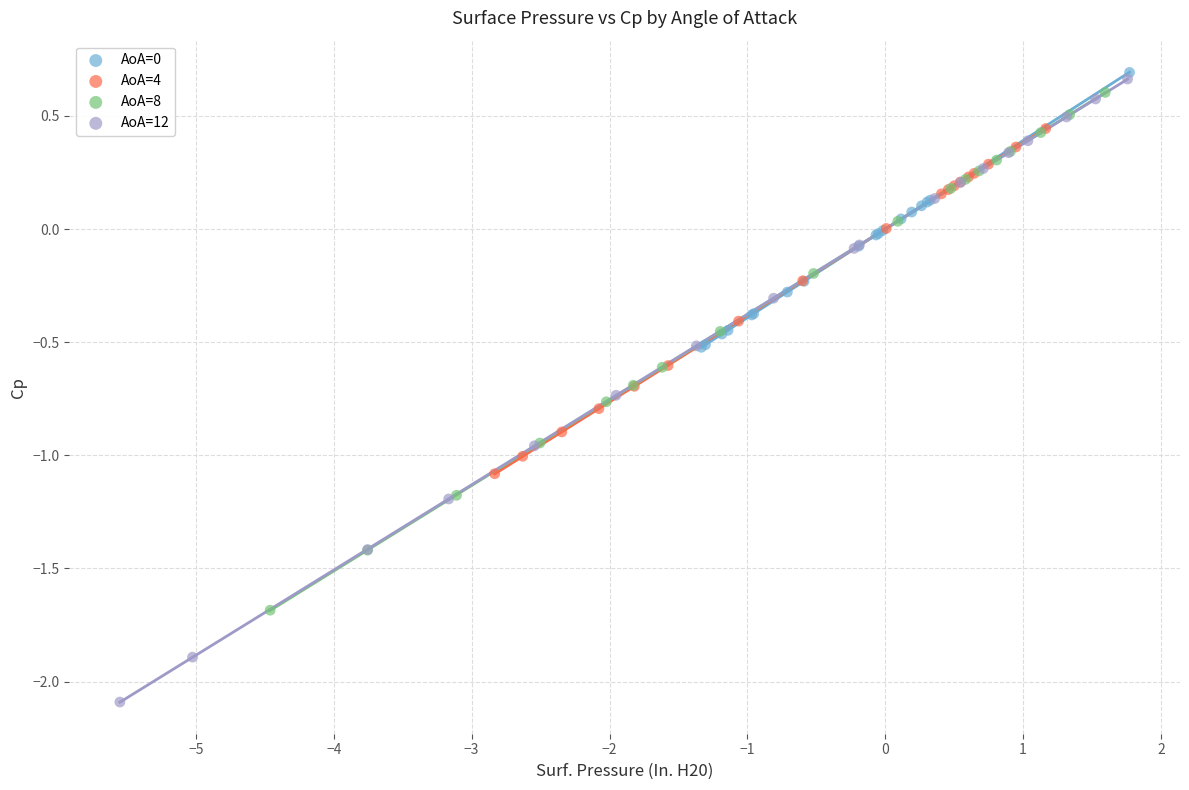

Which series has the widest spread of Y values?

AoA=12